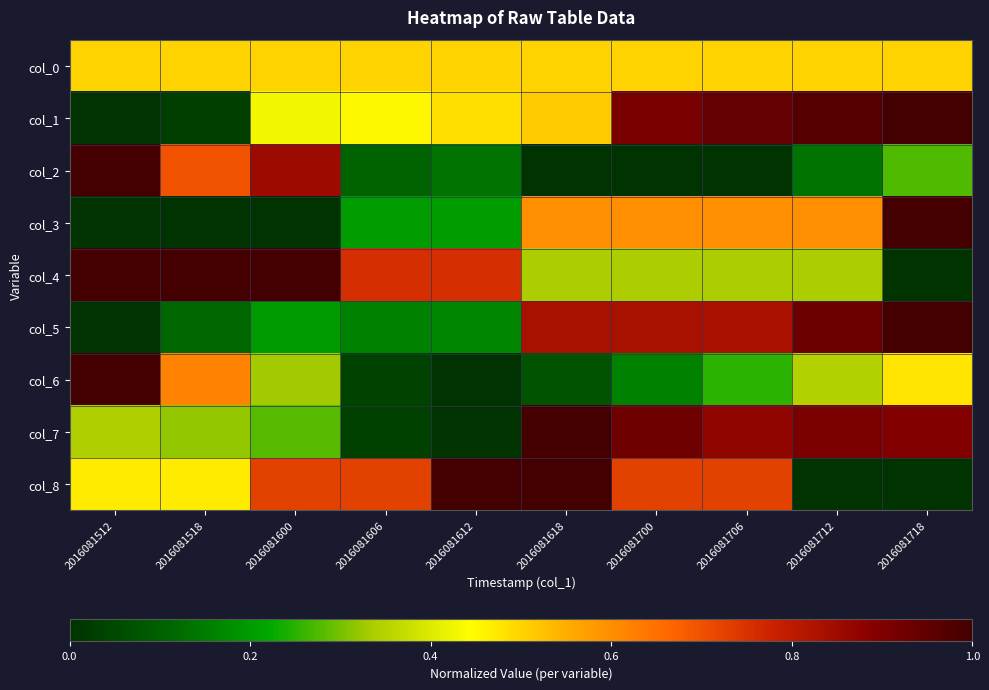

At which category does the chart reach its minimum across all series?

2016081512